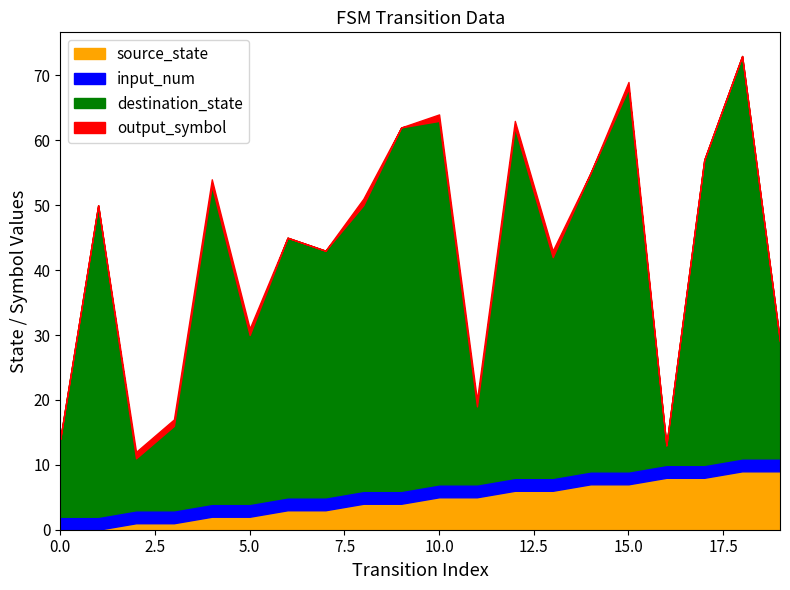

How many output_symbol values are between 0 and 1?

20